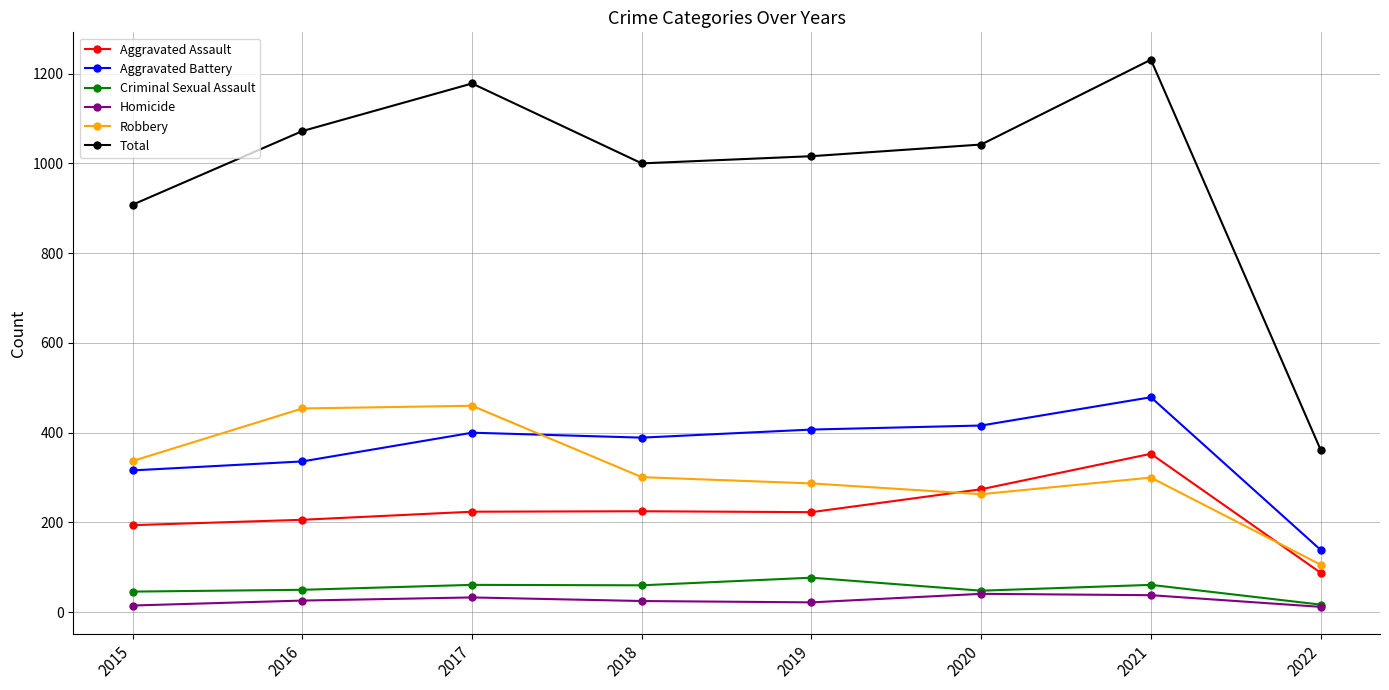

What is the total value across all series at 2021?

2462